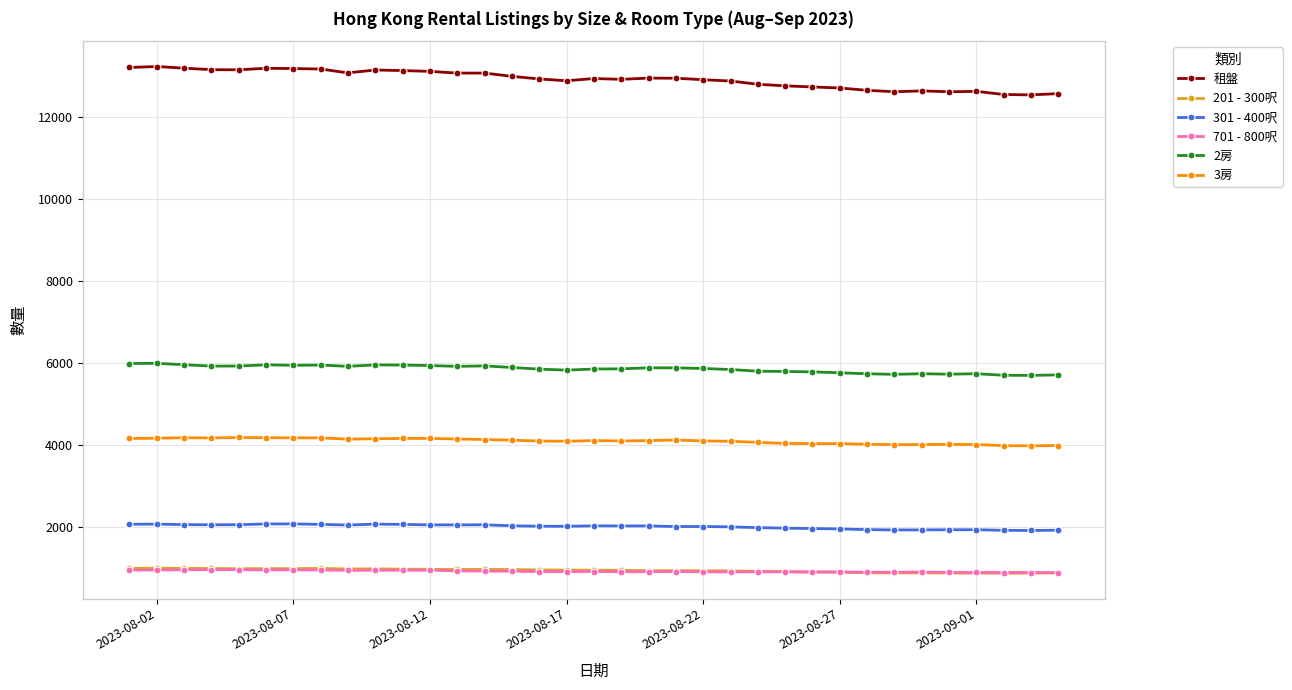

What is the value of the 201 - 300呎 point at the 25th from the left?

921